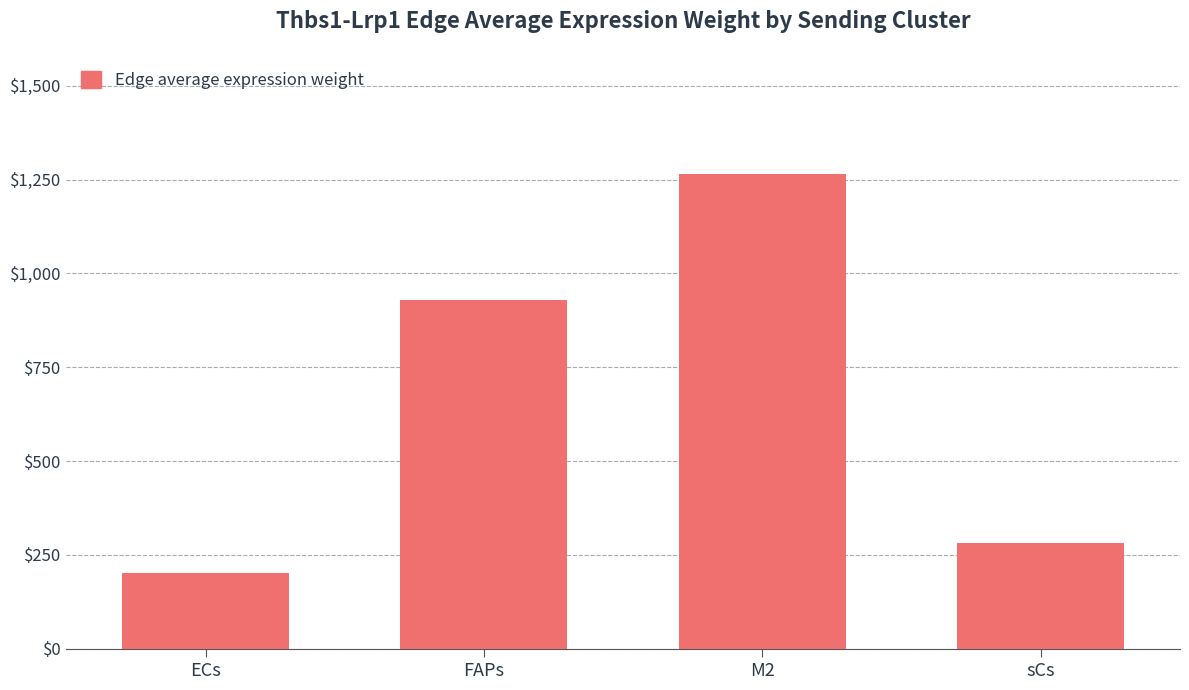

What is the label of the 2nd bar from the right?

M2